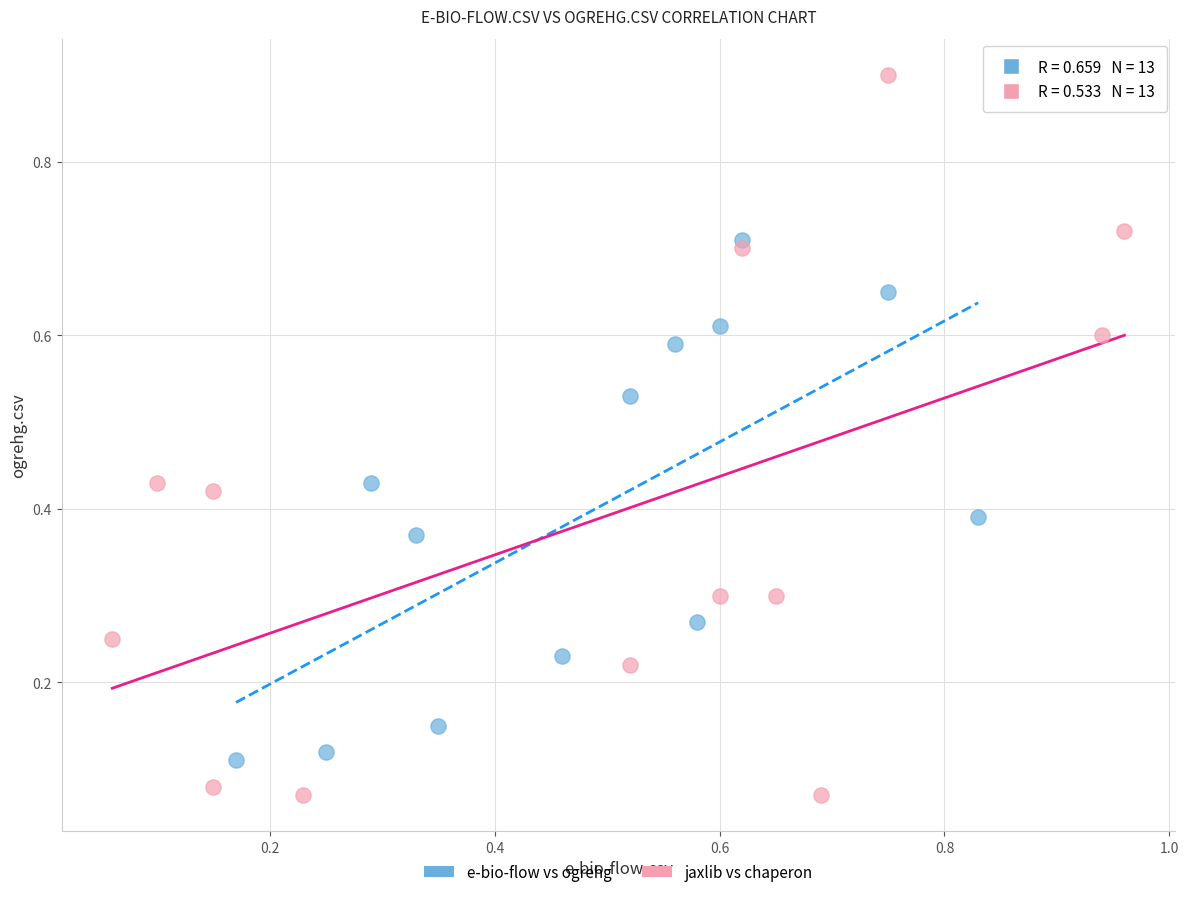

What are all the series names shown in the legend?

e-bio-flow vs ogrehg, jaxlib vs chaperon